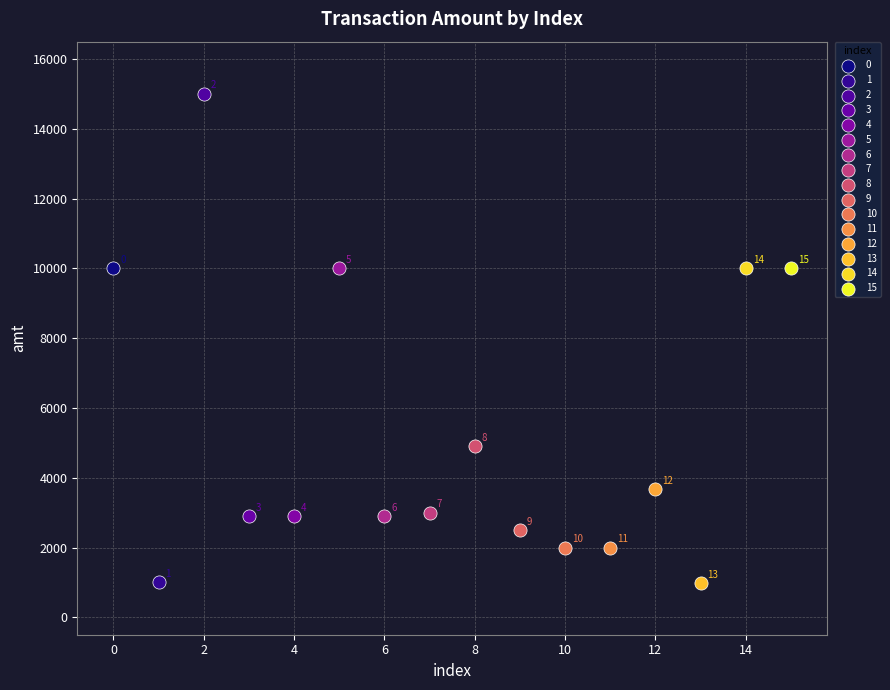

What are all the series names shown in the legend?

0, 1, 2, 3, 4, 5, 6, 7, 8, 9, 10, 11, 12, 13, 14, 15